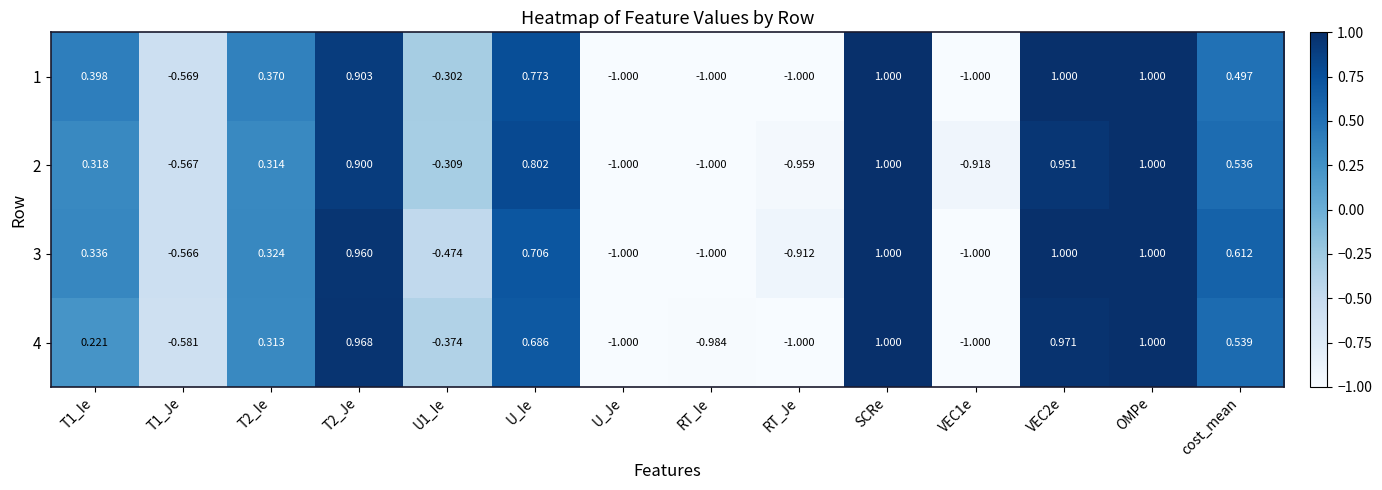

Which series has the widest spread of values?

1